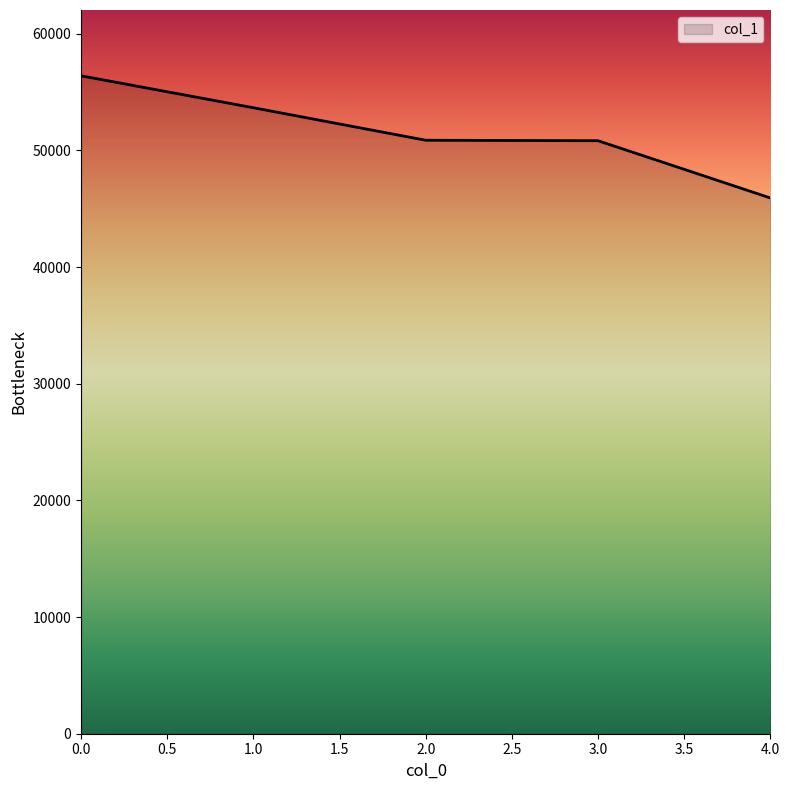

What is the smallest value displayed?

45923